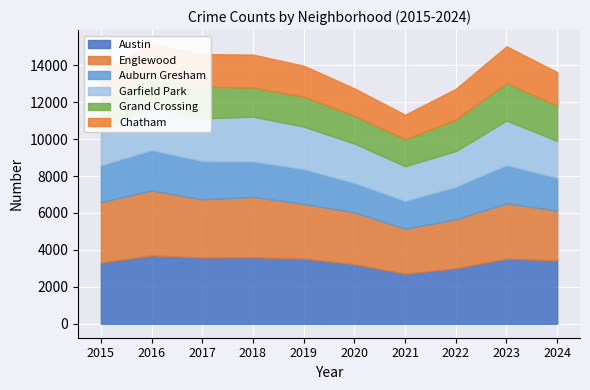

True or false: Grand Crossing has a value of 1460 at 2021.

True